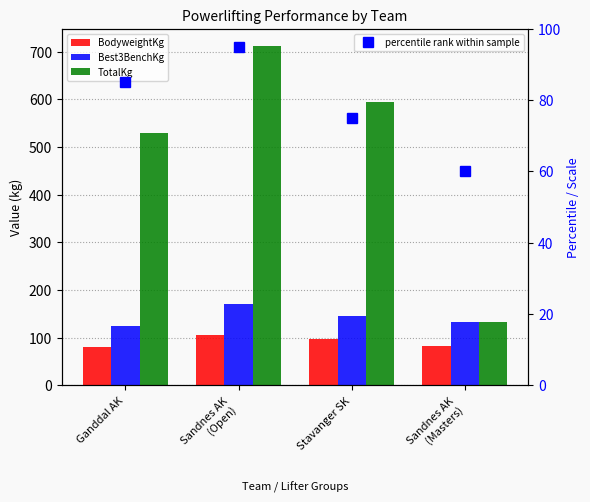

How many values in the percentile rank within sample series are below 85?

2